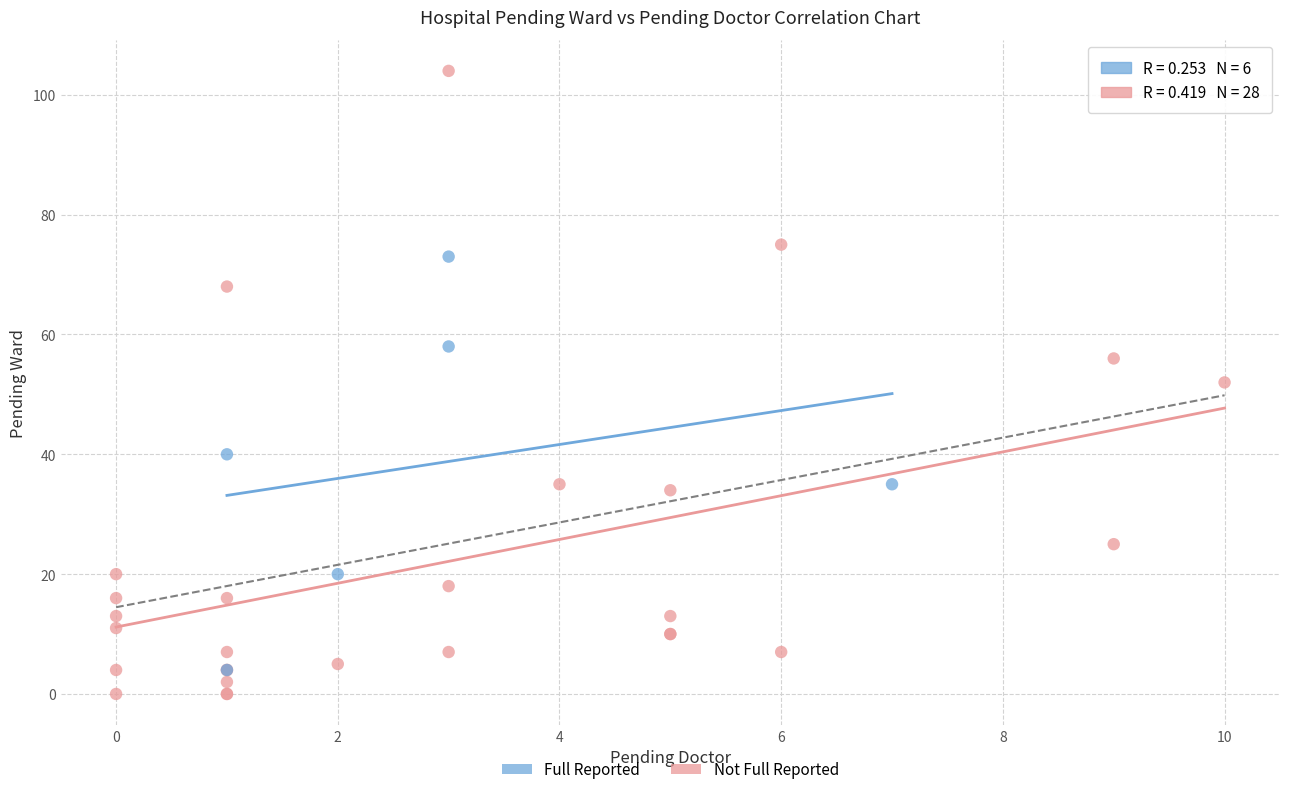

Which series has the widest spread of Y values?

Not Full Reported